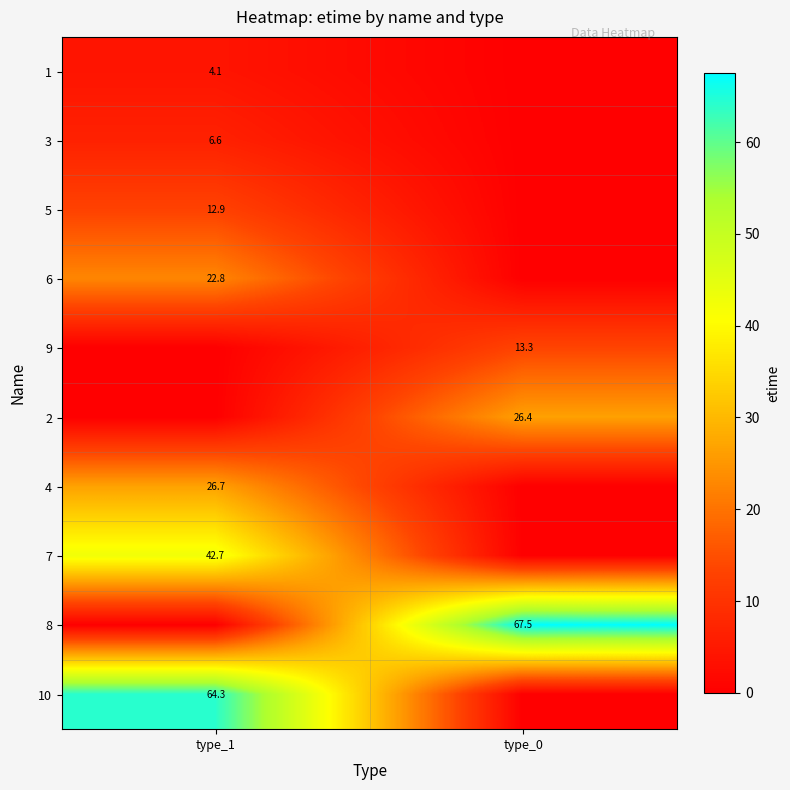

Which label corresponds to the smallest value in the chart?

type_0